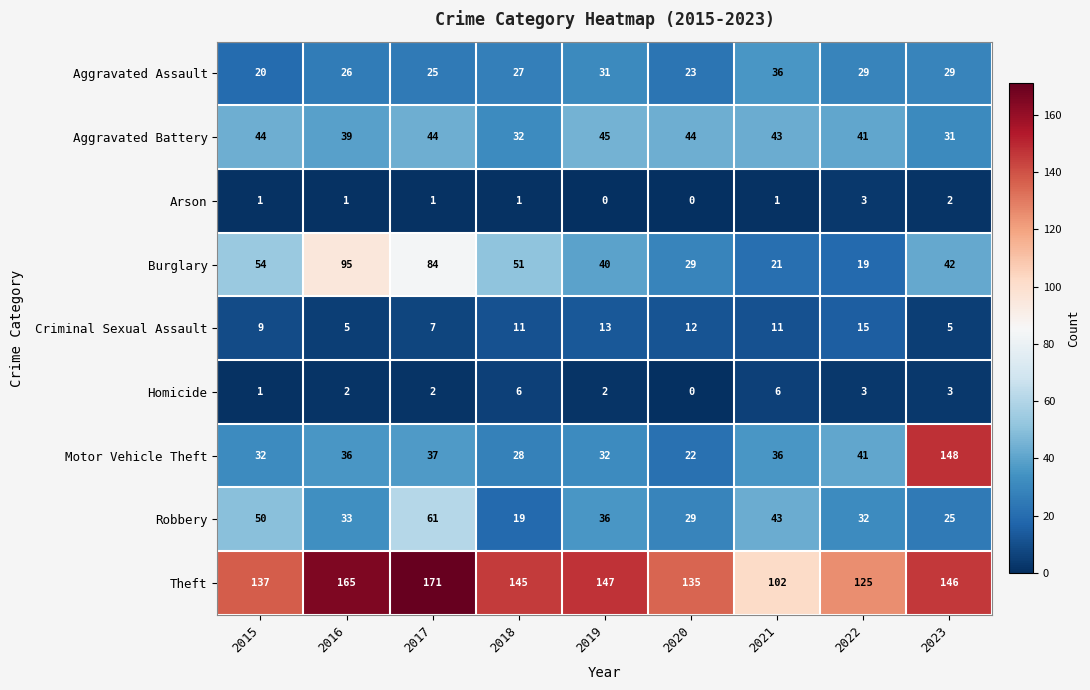

What value does the Robbery series have at 2015, to the nearest 5?

50